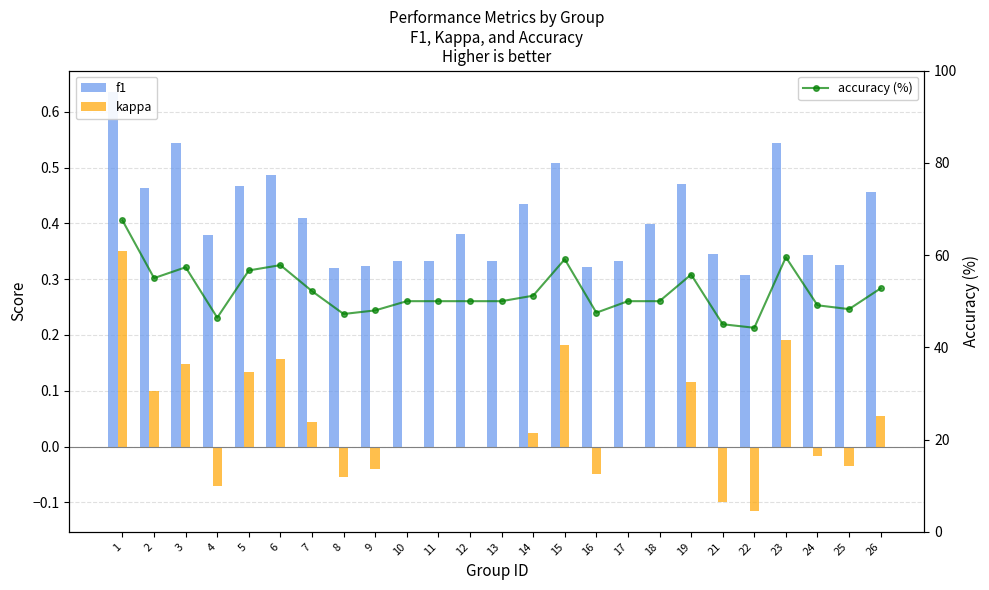

At how many categories does at least one series exceed 36?

25